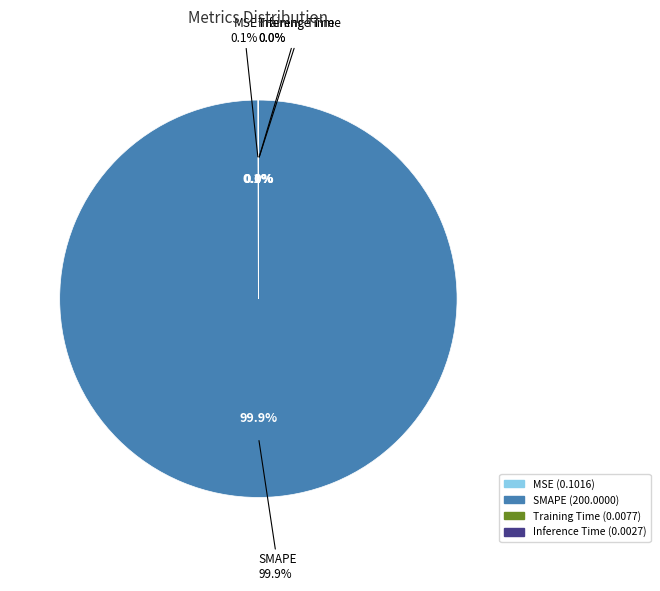

What is the smallest slice in the pie chart?

Inference Time